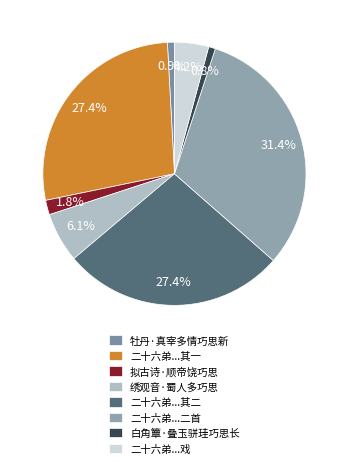

Which slice is the largest?

二十六弟...二首